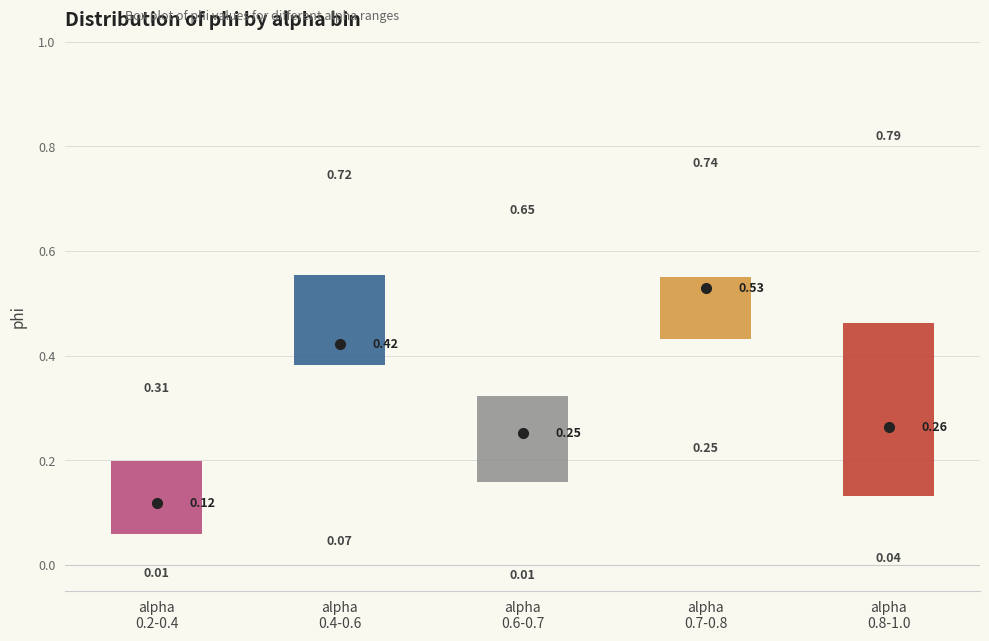

Which box is the tallest, from its lower edge to its upper edge?

alpha 0.8-1.0